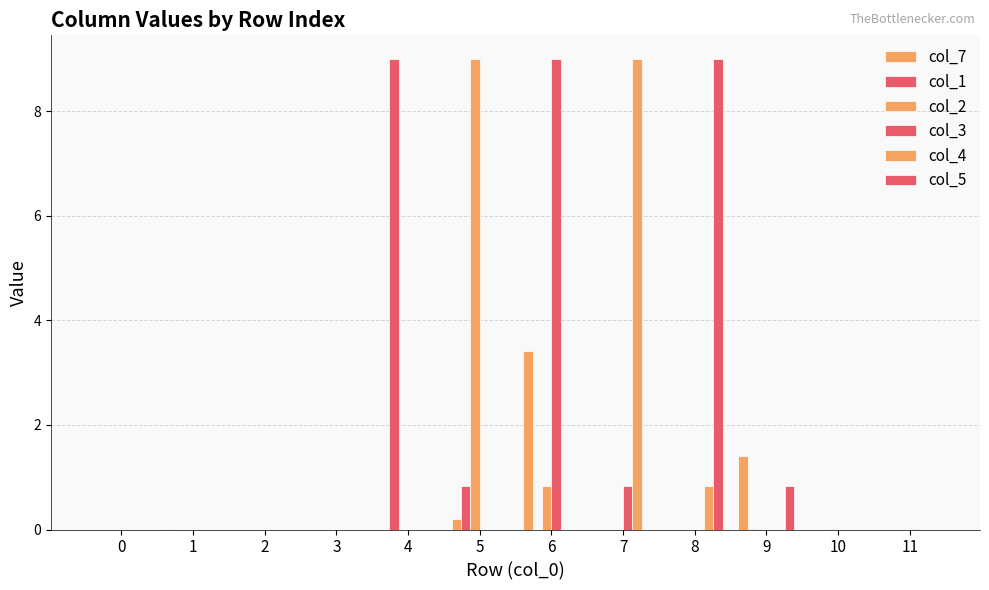

What is the greatest value displayed?

9.0